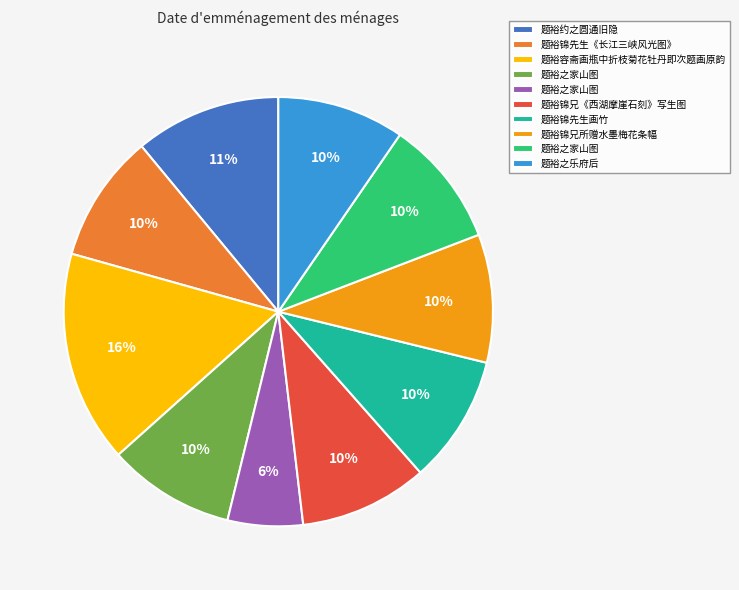

Is there a majority slice in this chart?

No